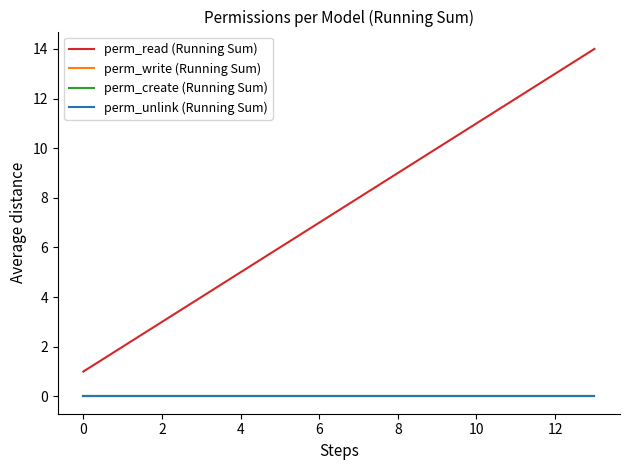

Does the chart have visible grid lines?

No